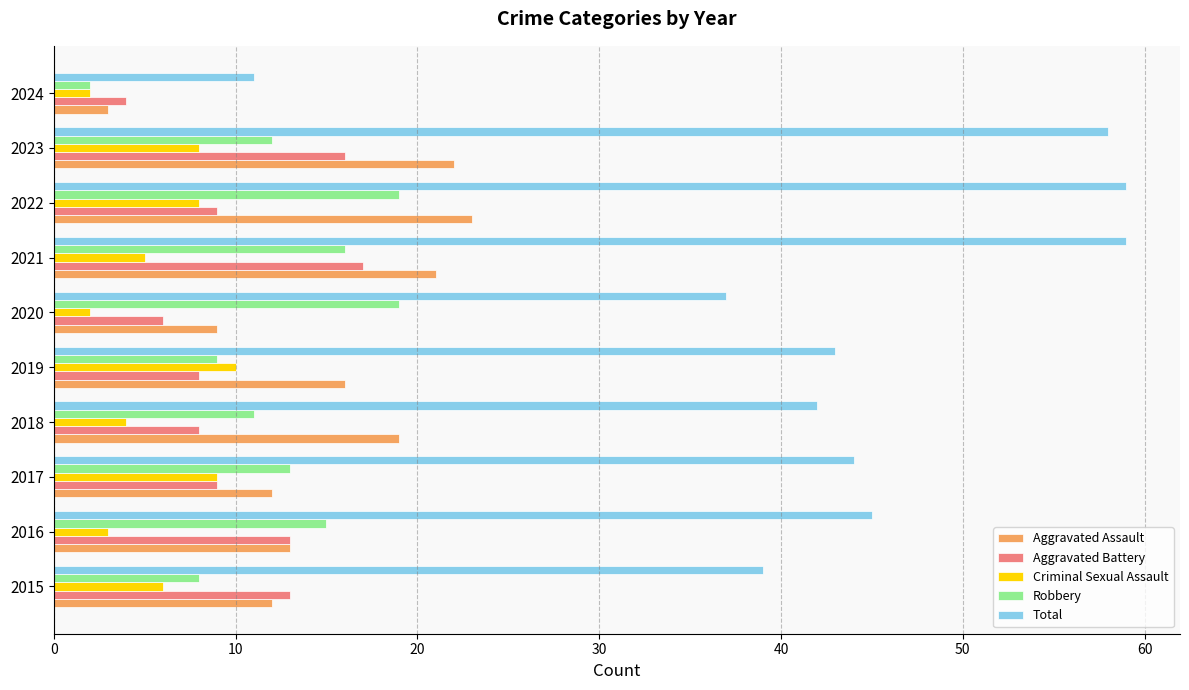

Is it true that Robbery equals 8 at 2016?

False